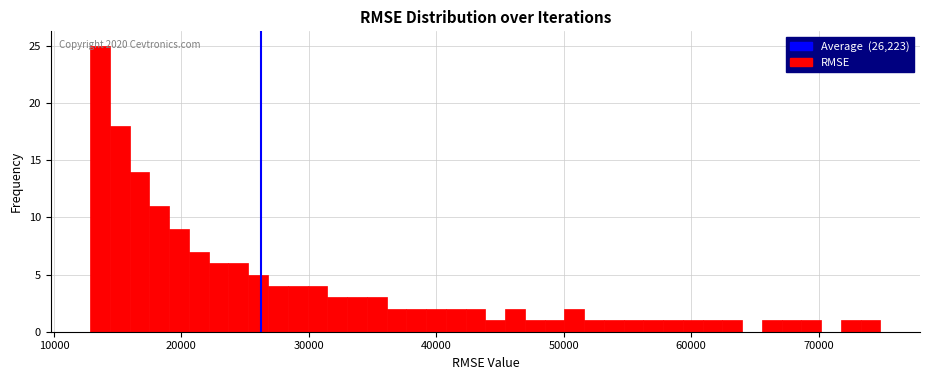

Read against the x-axis, roughly where is the centre of the tallest bar?

14000